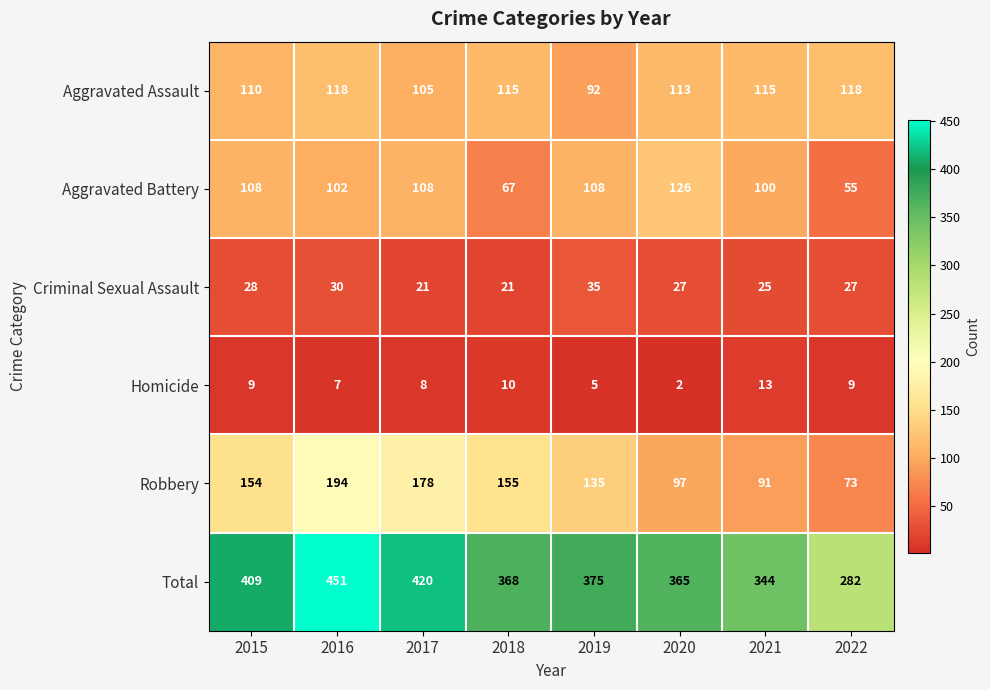

What is the average value of the Aggravated Battery series?

97